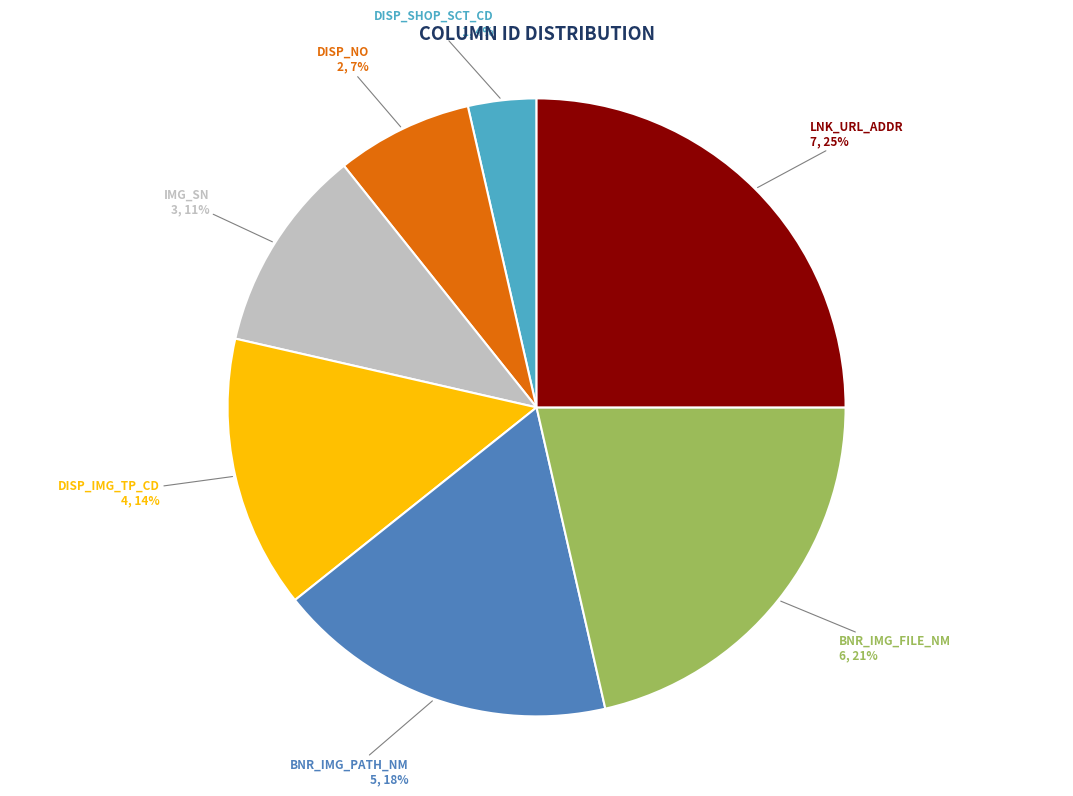

To the nearest percent, what is the average slice percentage?

14%